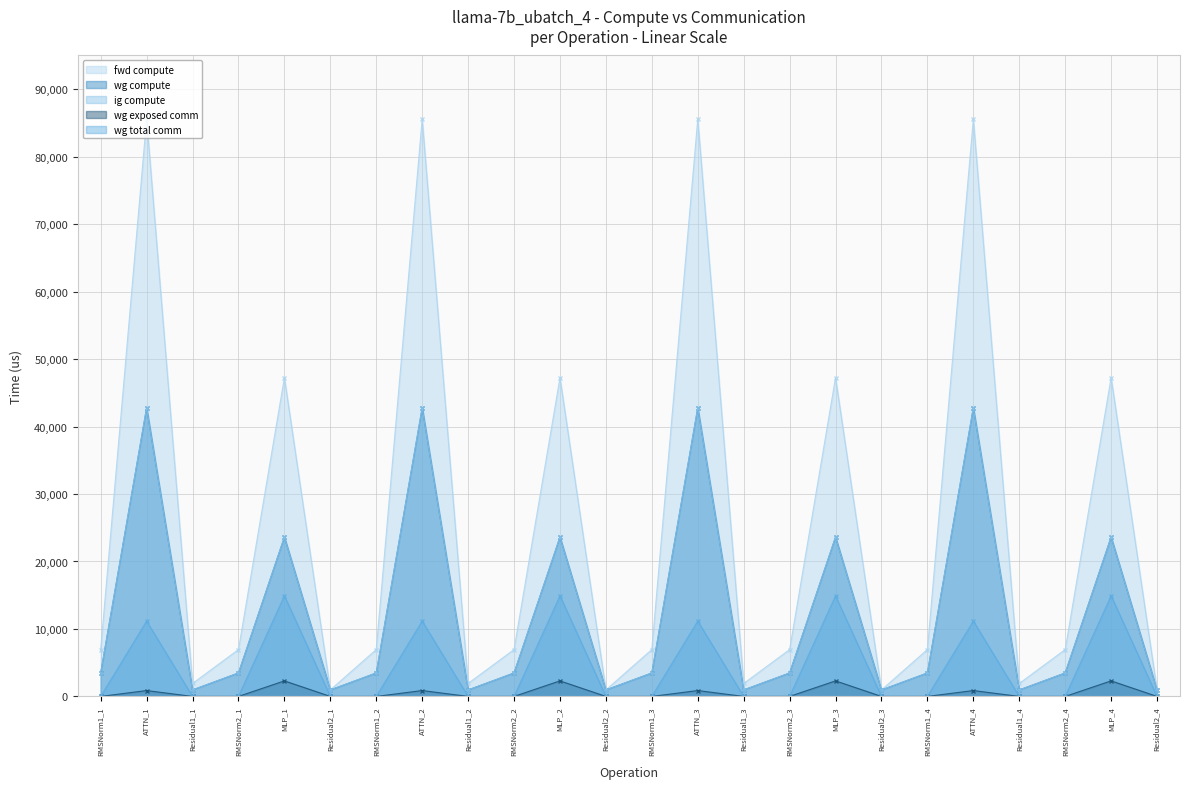

What is the approximate value of fwd compute at RMSNorm1_2?

6948.1